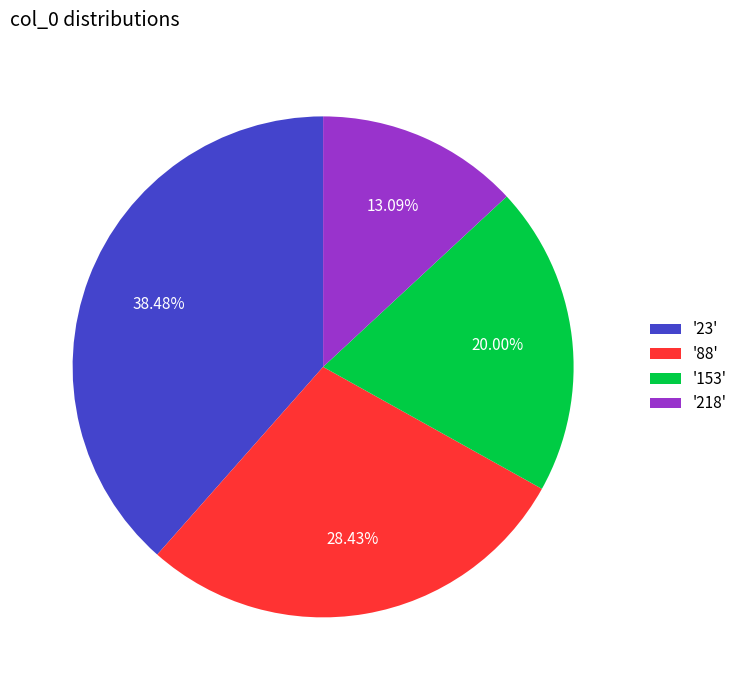

To the nearest percent, what is the difference between the largest and smallest slice percentages?

25%